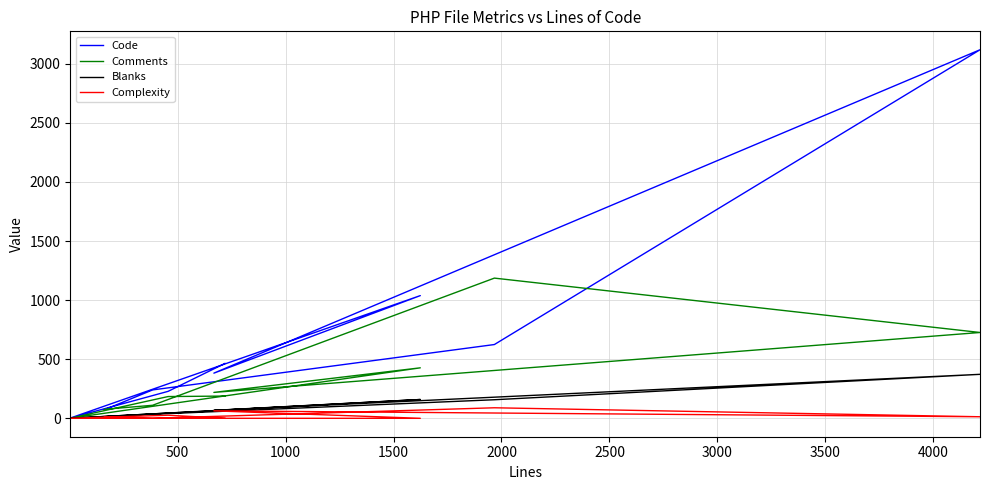

True or false: Blanks and Comments cross at least once.

False